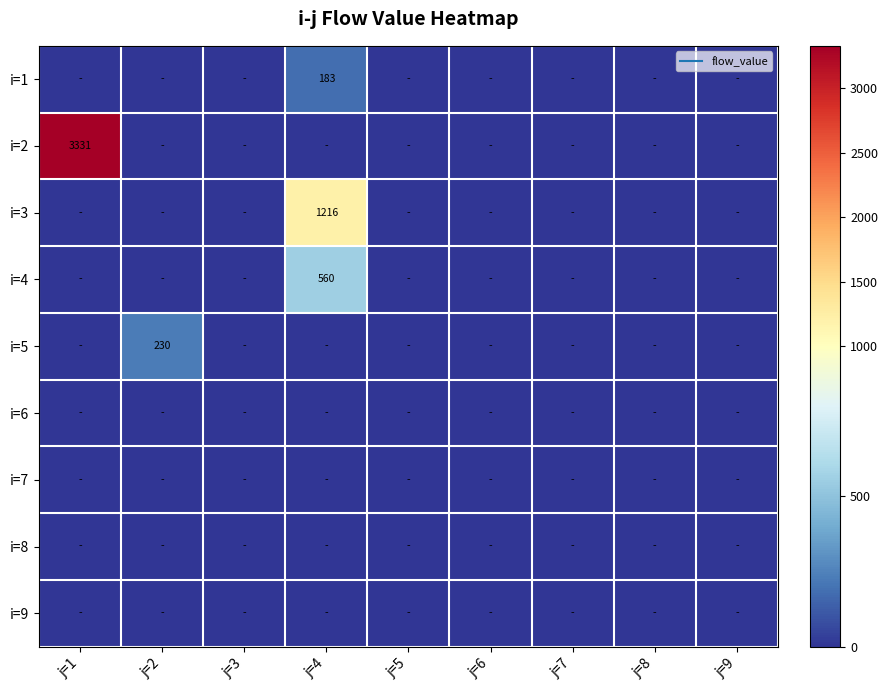

How many distinct data groups are displayed?

9